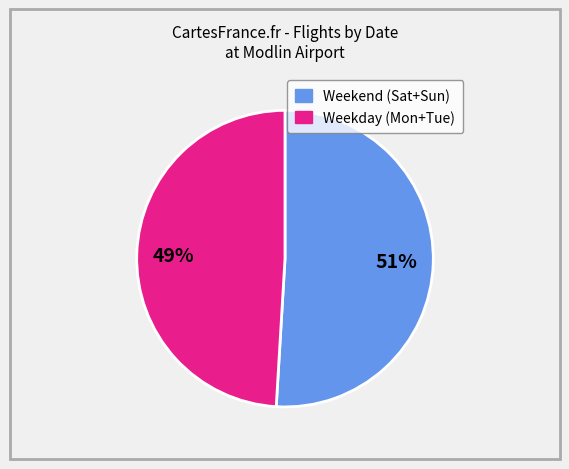

To the nearest percent, what is the average slice percentage?

50%